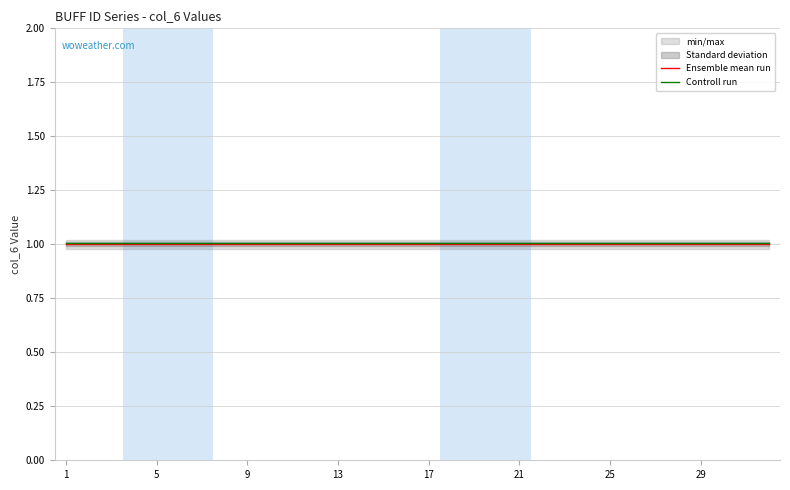

List the series in order of their peak value, lowest first.

Ensemble mean run, Controll run